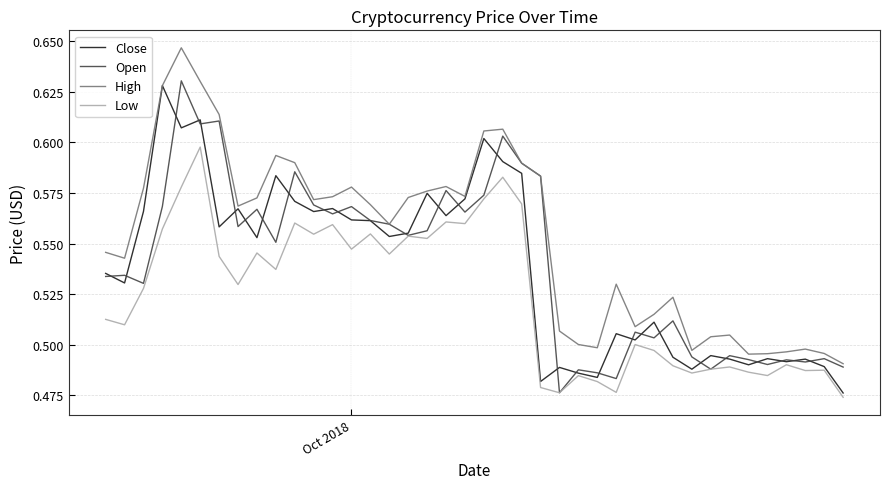

True or false: High and Close cross at least once.

False